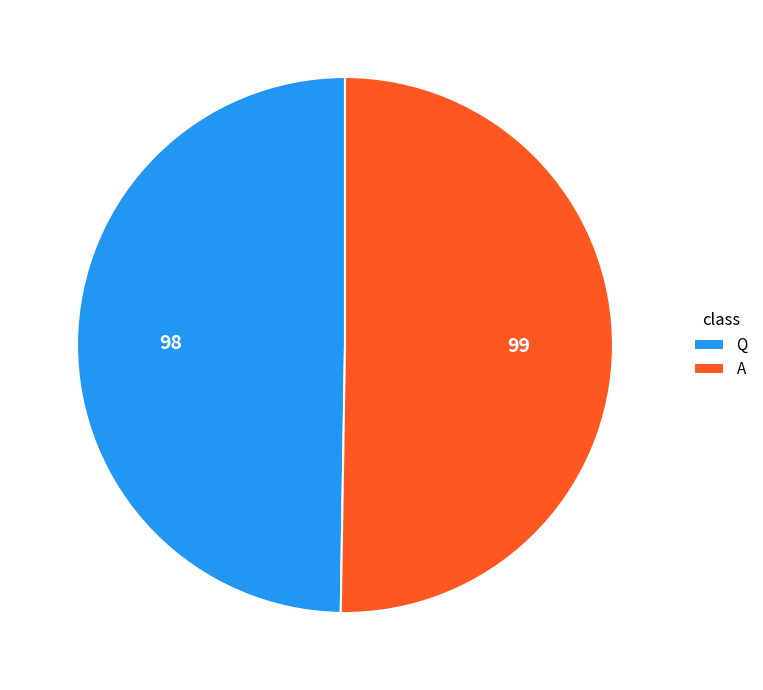

Rank the categories by value from lowest to highest.

Q, A